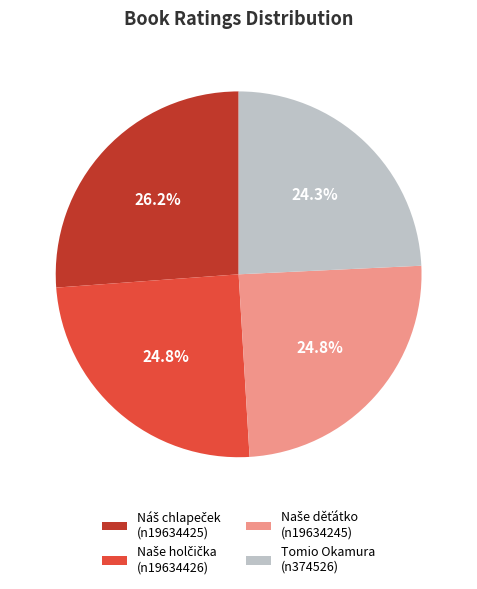

Is there a majority slice in this chart?

No